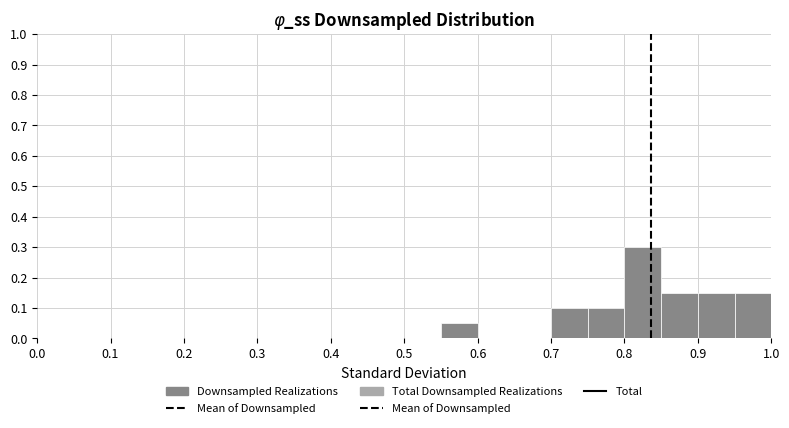

Reading left to right, transcribe this chart: for each bar, give the range it covers on the x-axis and its height. The values are not printed on the chart, so give them approximately, as read against the axis.

0.00 to 0.05: 0
0.05 to 0.10: 0
0.10 to 0.15: 0
0.15 to 0.20: 0
0.20 to 0.25: 0
0.25 to 0.30: 0
0.30 to 0.35: 0
0.35 to 0.40: 0
0.40 to 0.45: 0
0.45 to 0.50: 0
0.50 to 0.55: 0
0.55 to 0.60: 0.05
0.60 to 0.65: 0
0.65 to 0.70: 0
0.70 to 0.75: 0.10
0.75 to 0.80: 0.10
0.80 to 0.85: 0.30
0.85 to 0.90: 0.15
0.90 to 0.95: 0.15
0.95 to 1.00: 0.15